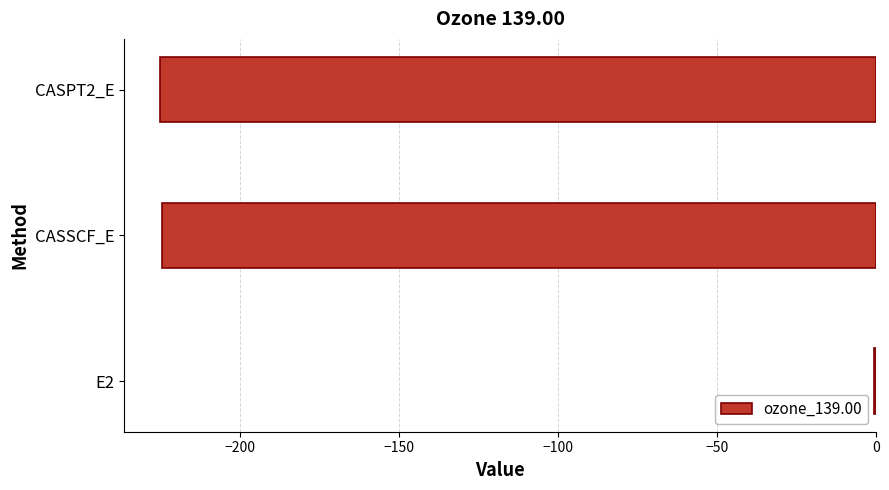

Which label corresponds to the largest value in the chart?

E2